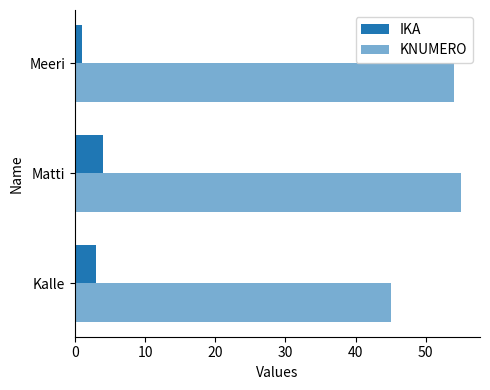

How many distinct data groups are displayed?

2